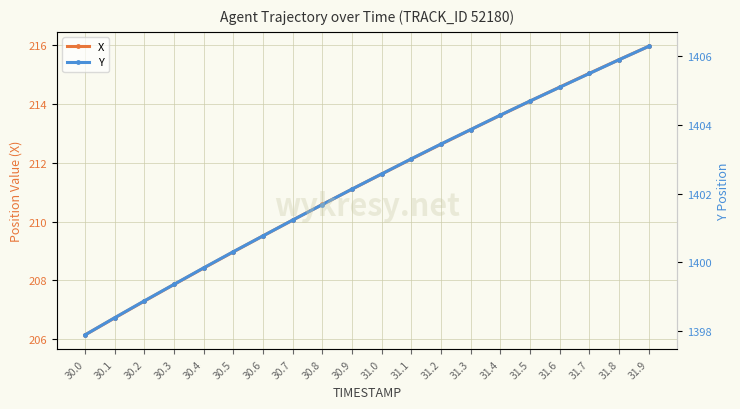

True or false: X and Y intersect in this chart.

False